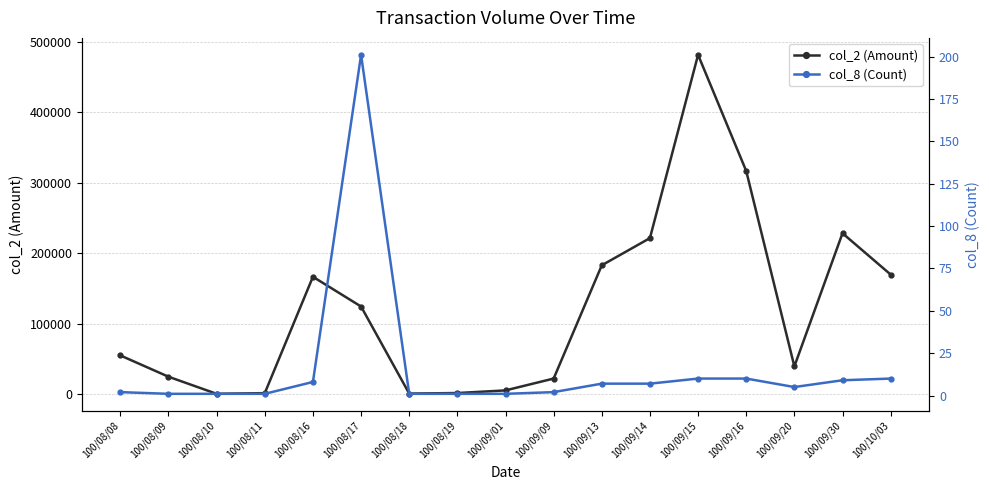

True or false: col_8 (Count) has more than 1 interior local peaks.

False